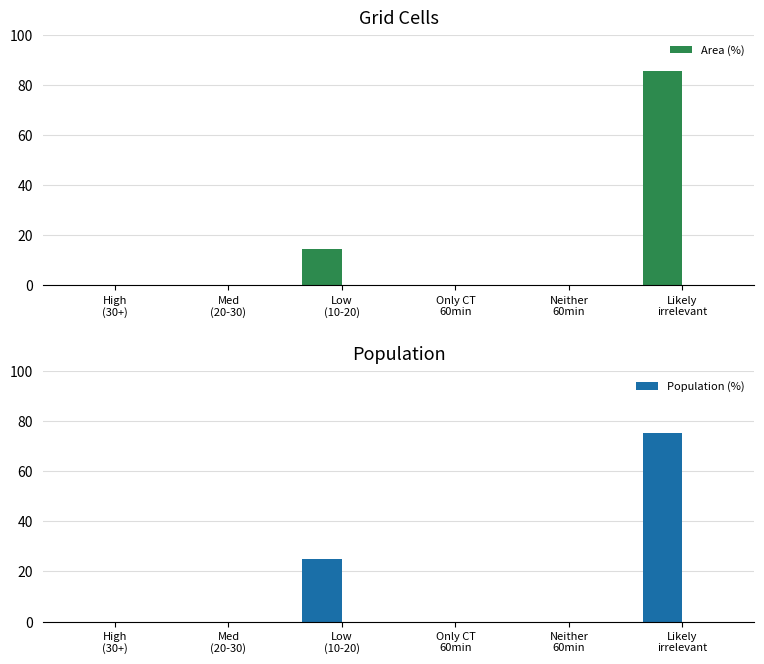

How many data points in Area (%) are above 0?

2